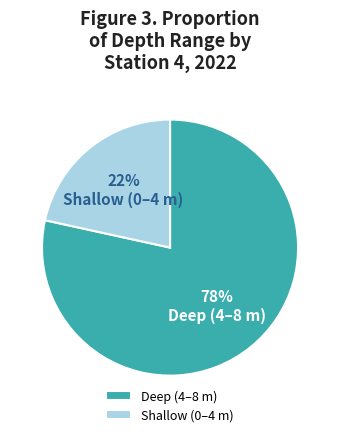

Rank the categories by value from highest to lowest.

Deep (4–8 m), Shallow (0–4 m)